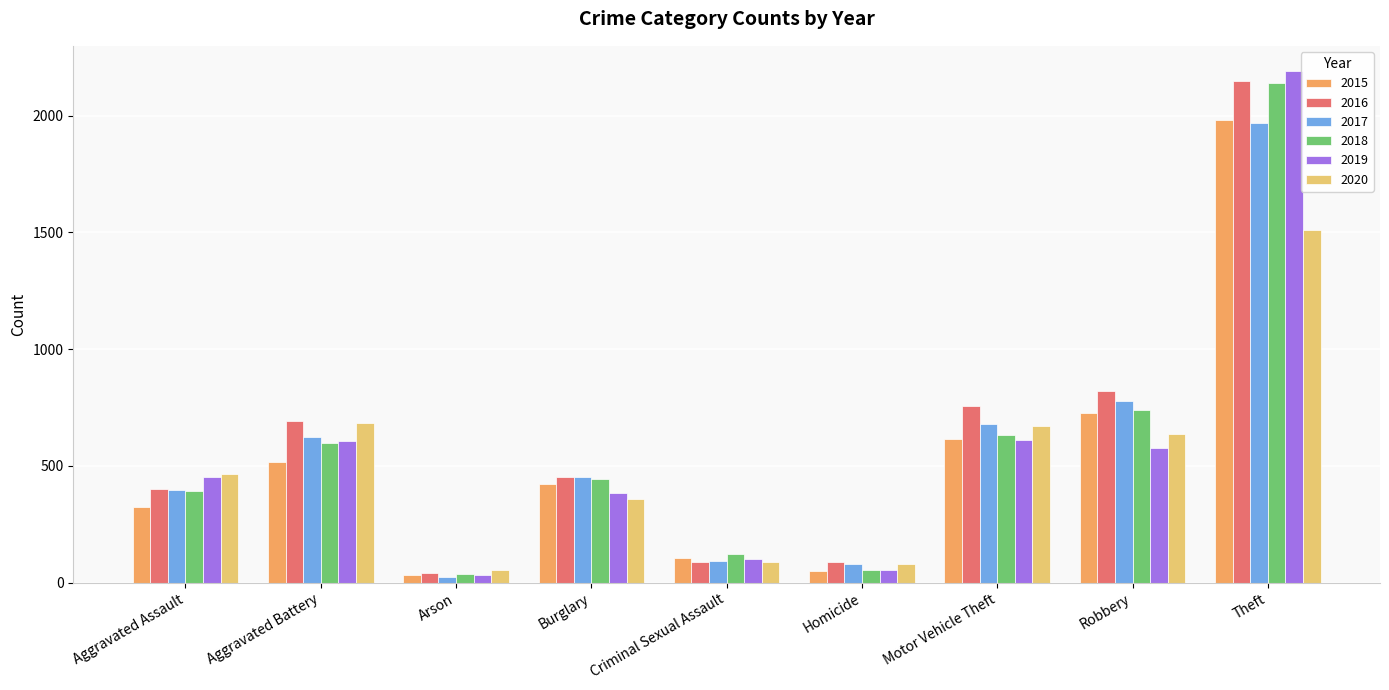

What are all the series names shown in the legend?

2015, 2016, 2017, 2018, 2019, 2020